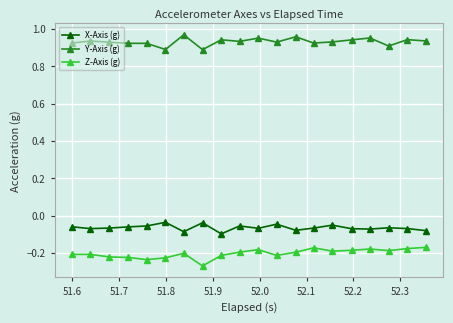

Is this an area chart (filled region under the line)?

No